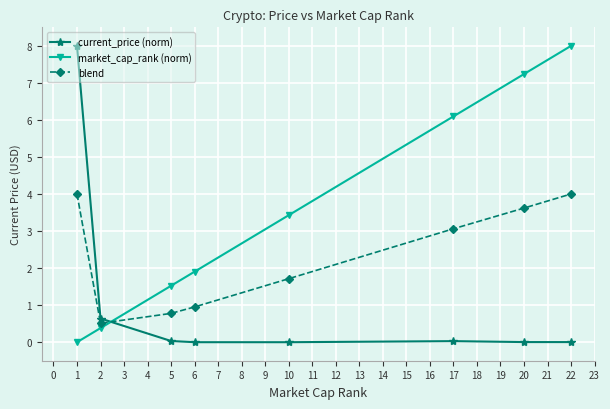

Where does the market_cap_rank (norm) series first go above 3?

10